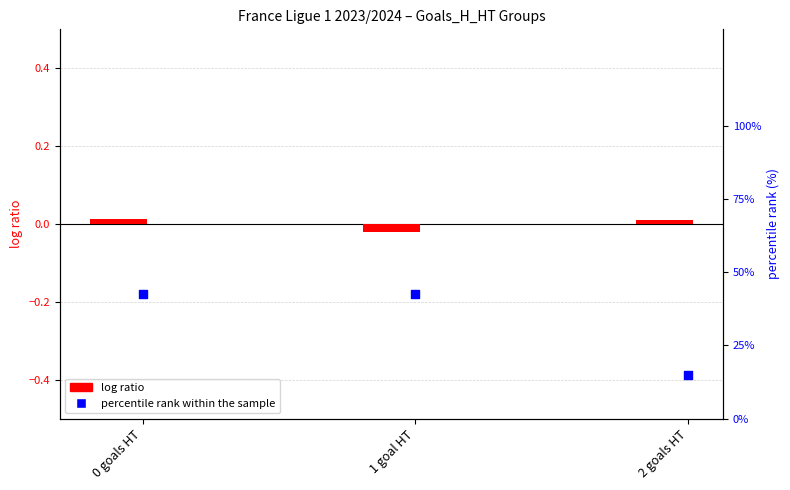

At which category is the sum across all series the highest?

0 goals HT